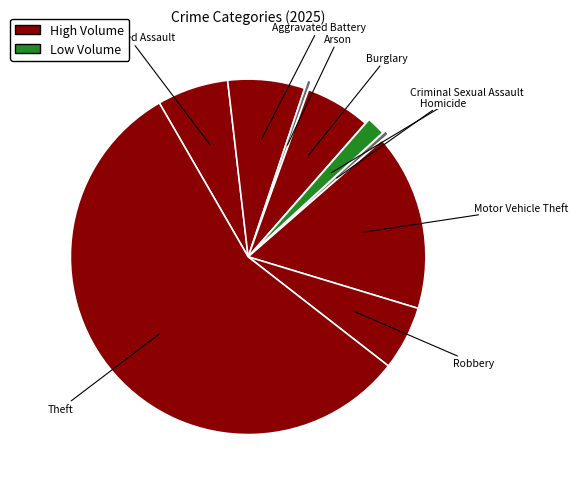

Is the sum of Criminal Sexual Assault and Theft greater than half?

Yes